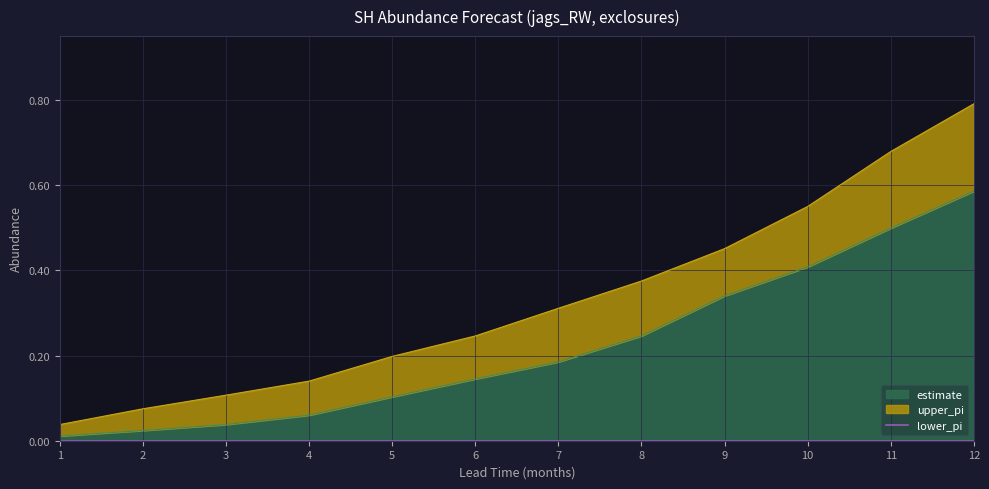

Is it true that estimate equals 0.3 at 9?

True